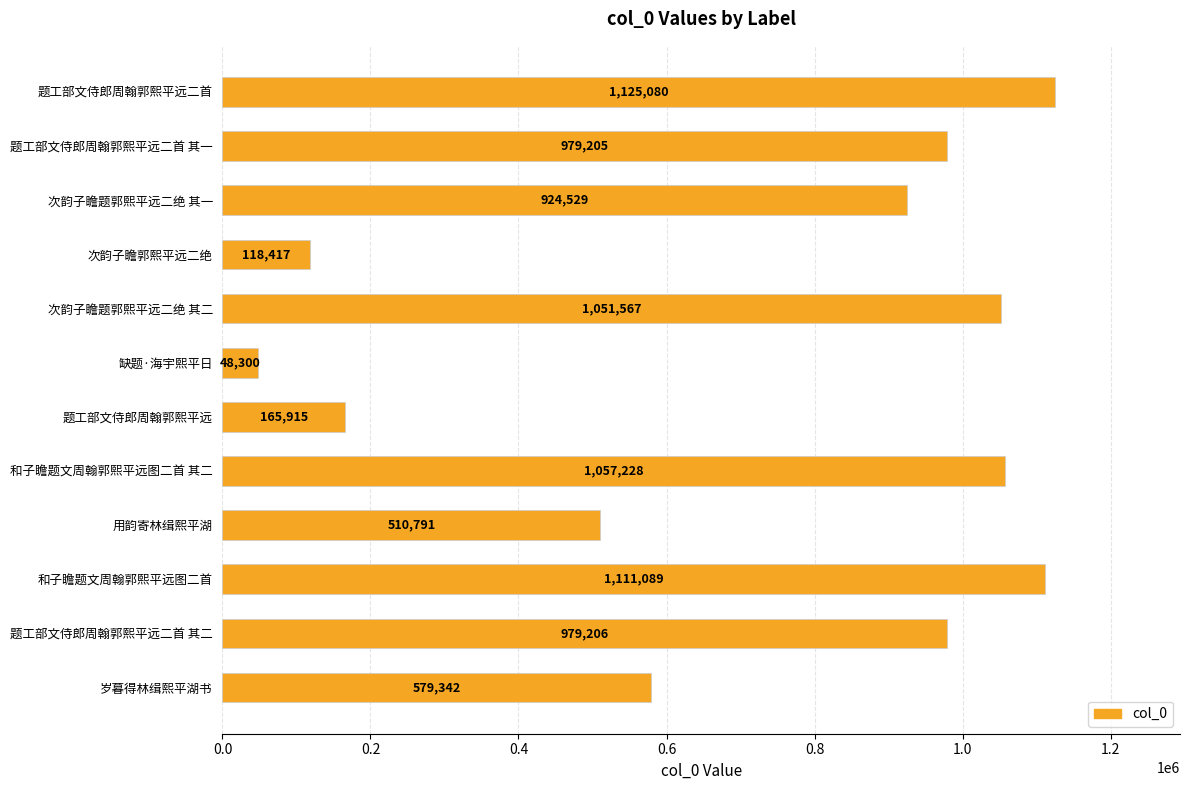

What value does the data have at 和子瞻题文周翰郭熙平远图二首 其二, to the nearest 10?

1057230